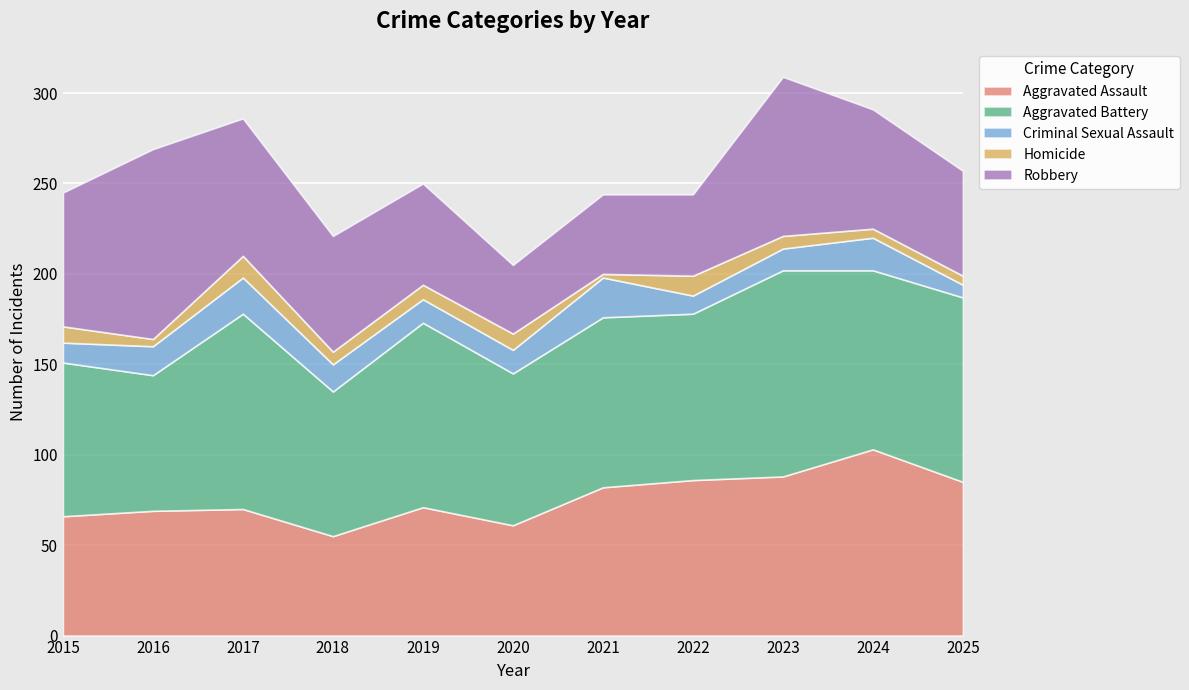

Read the Aggravated Battery value at 2016, to the nearest 5.

75